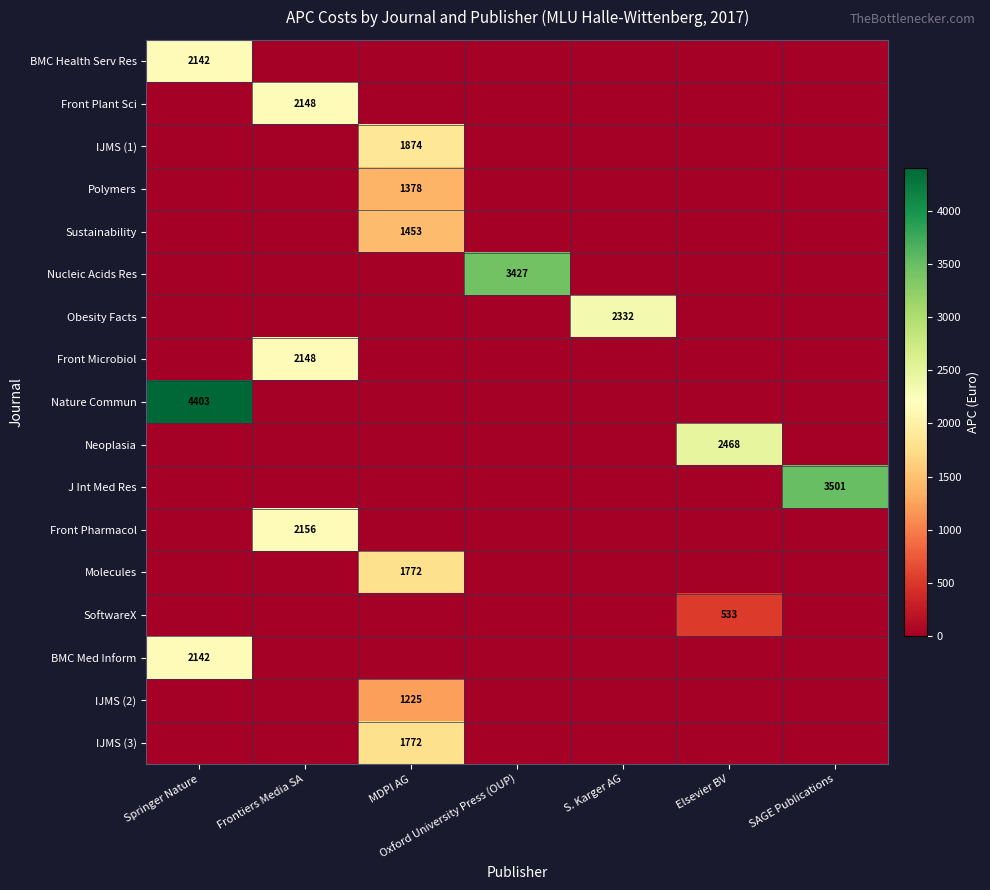

At which category does the chart reach its minimum across all series?

Frontiers Media SA